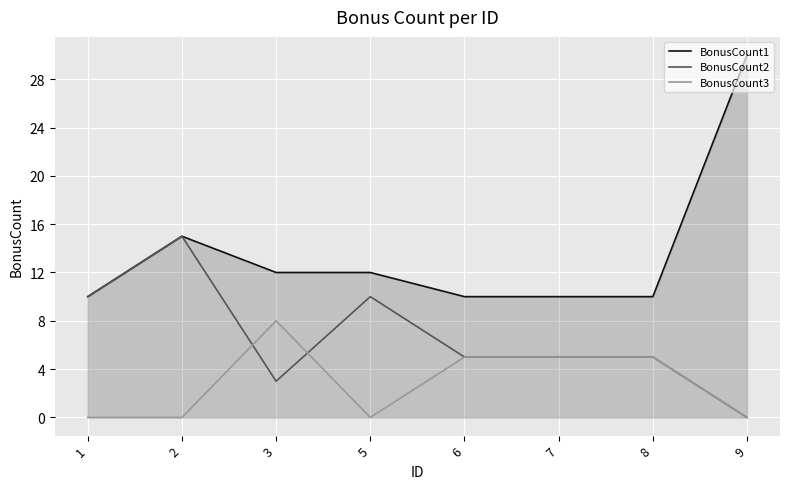

True or false: BonusCount1 and BonusCount3 intersect in this chart.

False